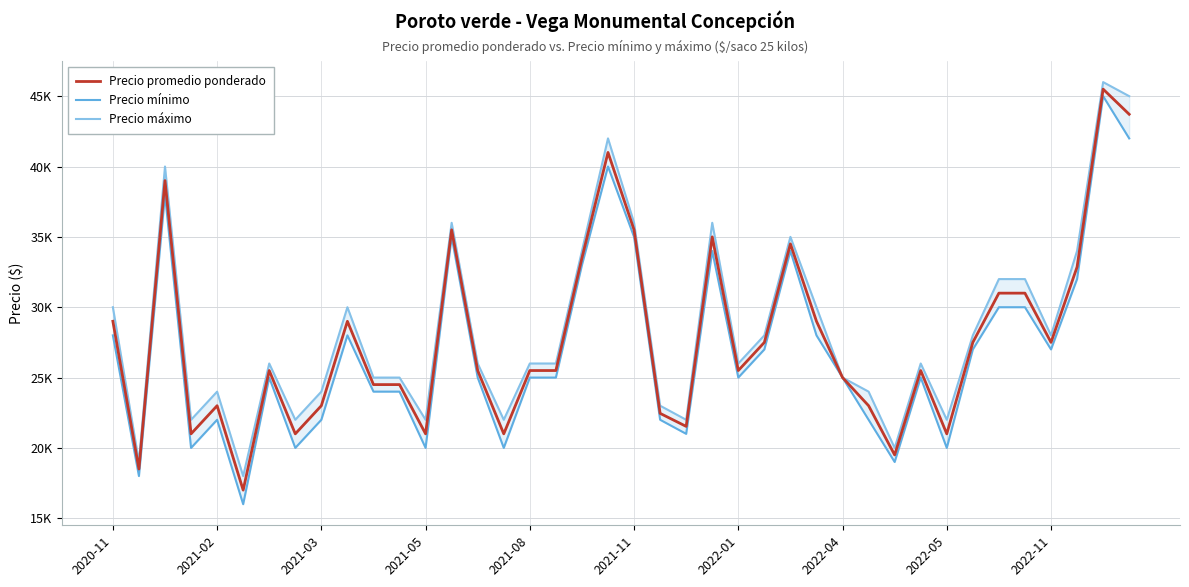

What is the difference between the maximum and second lowest values in the Precio promedio ponderado series?

27000